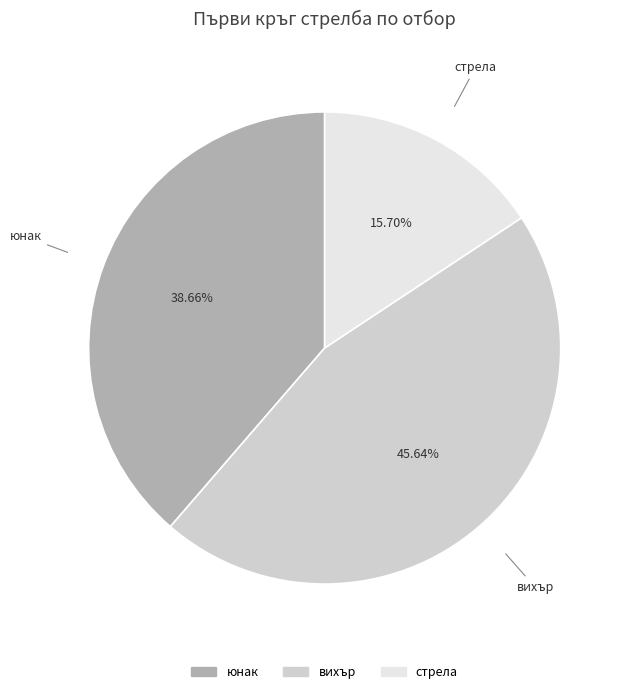

What is the largest slice in the pie chart?

вихър